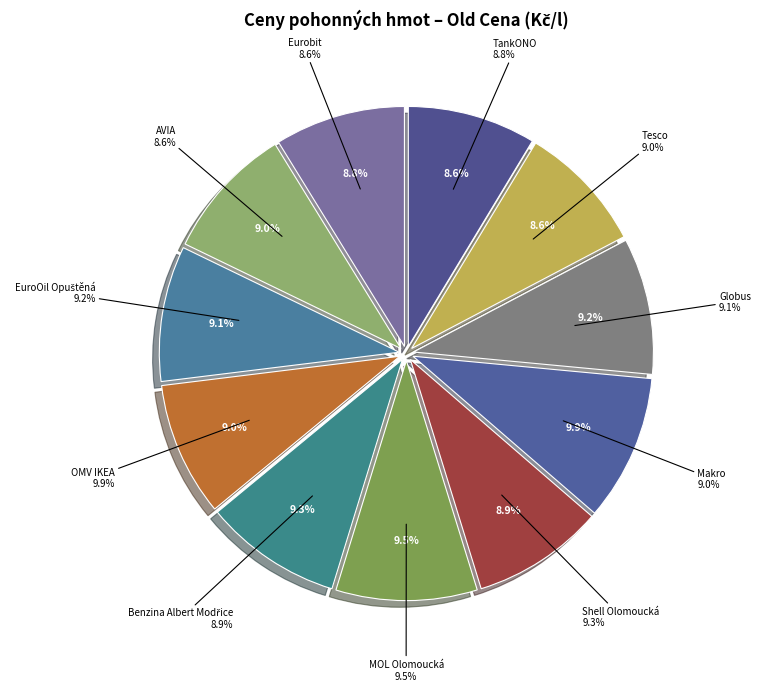

Combined, what portion of the pie is MOL Olomoucká and EuroOil Opuštěná?

18.7%